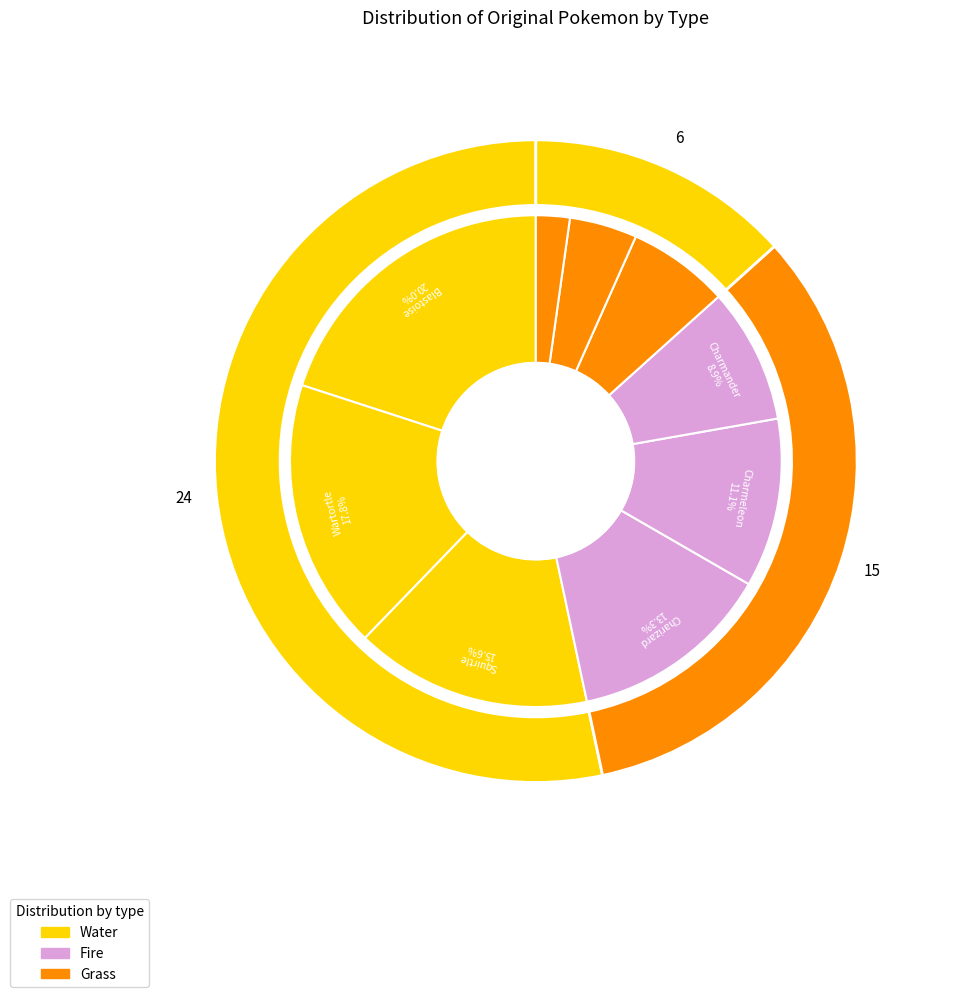

How many slices are in this pie chart?

9